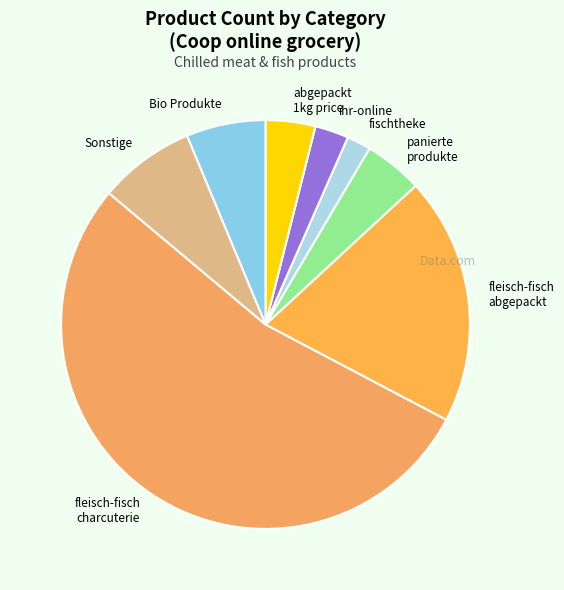

Combined, do Bio Produkte and fischtheke account for over 50%?

No